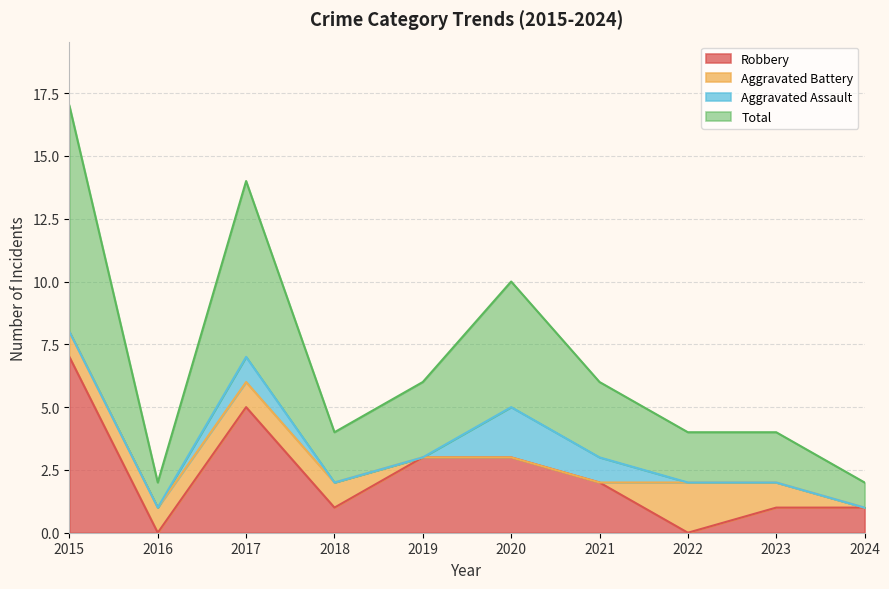

What is the difference between the highest and lowest values at 2015?

10